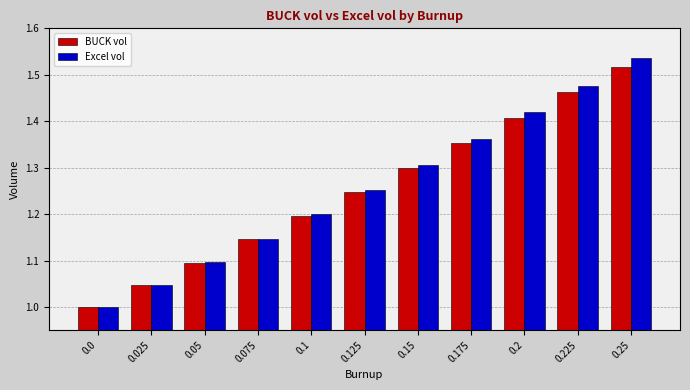

What is the label of the 10th bar from the left?

0.225